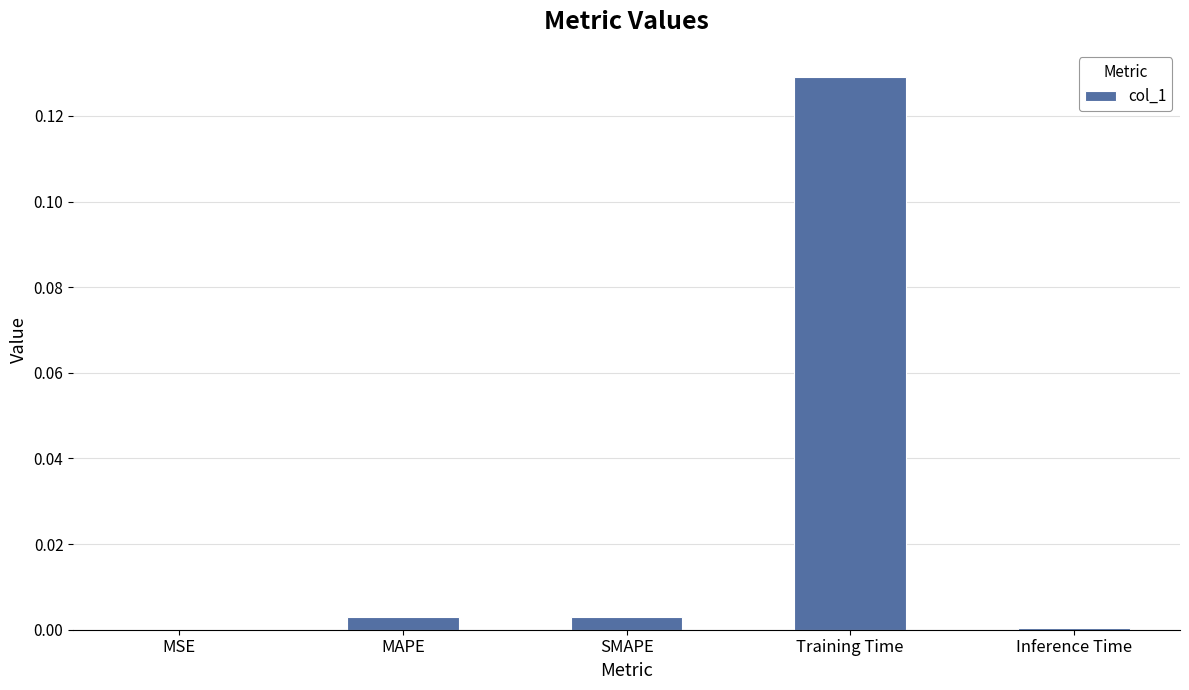

Is it true that the value at SMAPE is 0.0?

True